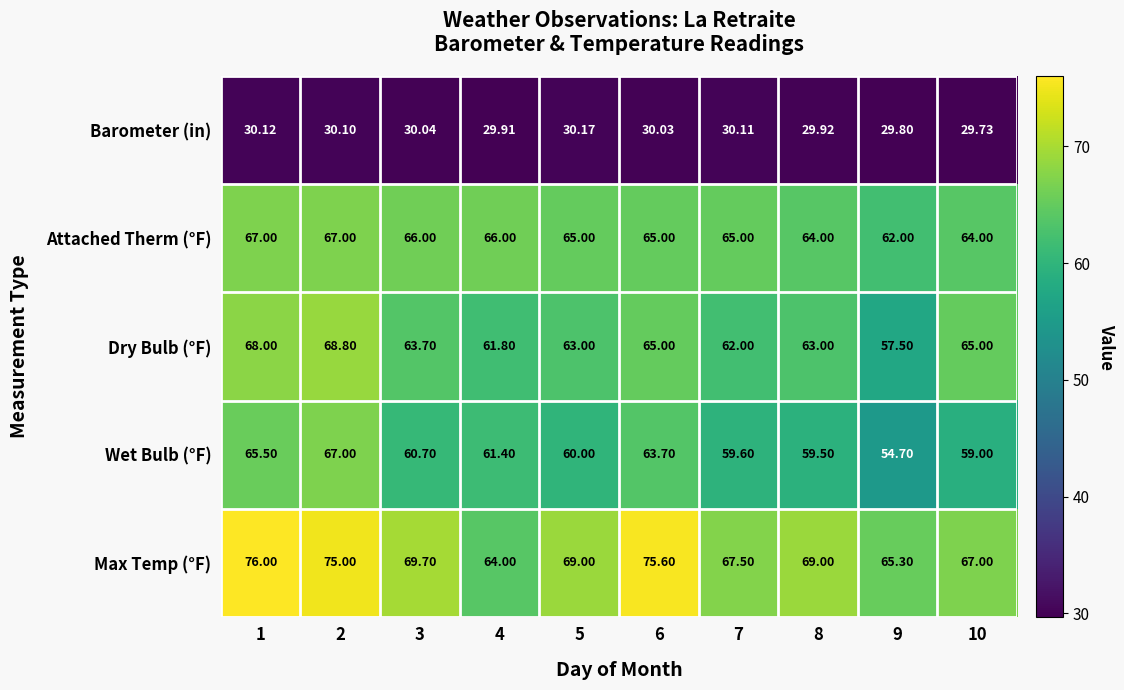

Which series changed the most between 9 and 10?

Dry Bulb (°F)